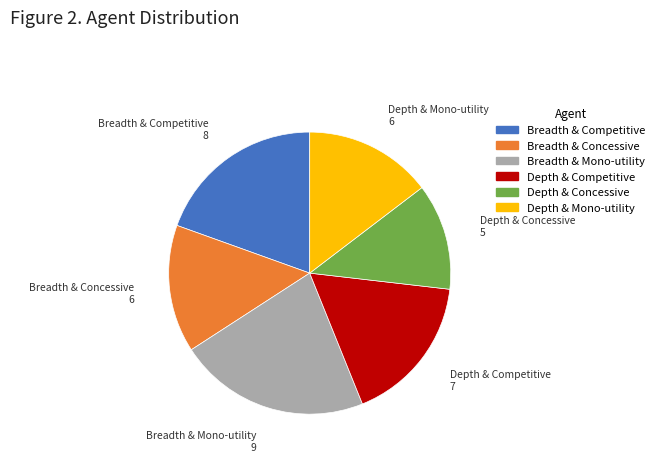

Count the number of slices in the pie.

6